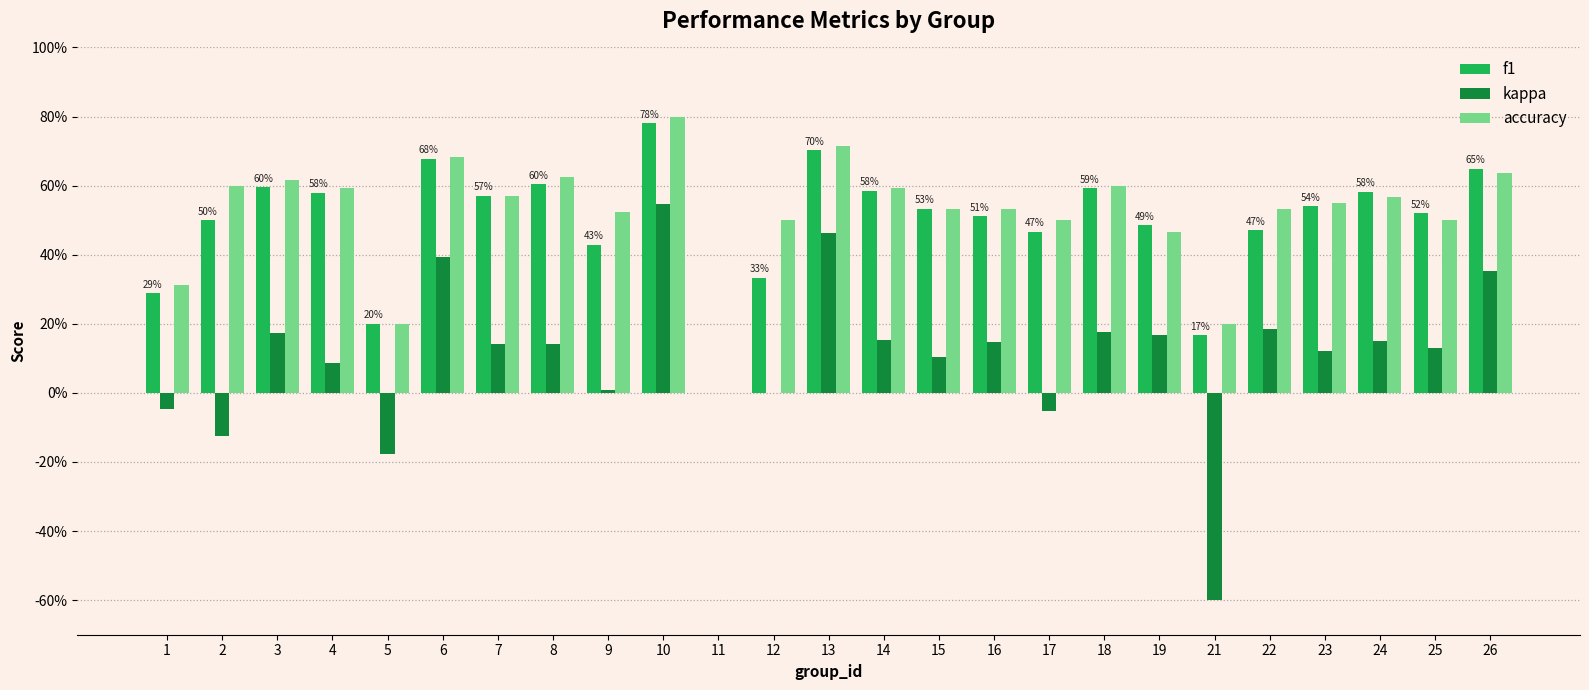

What is the approximate value of kappa at 10?

0.5